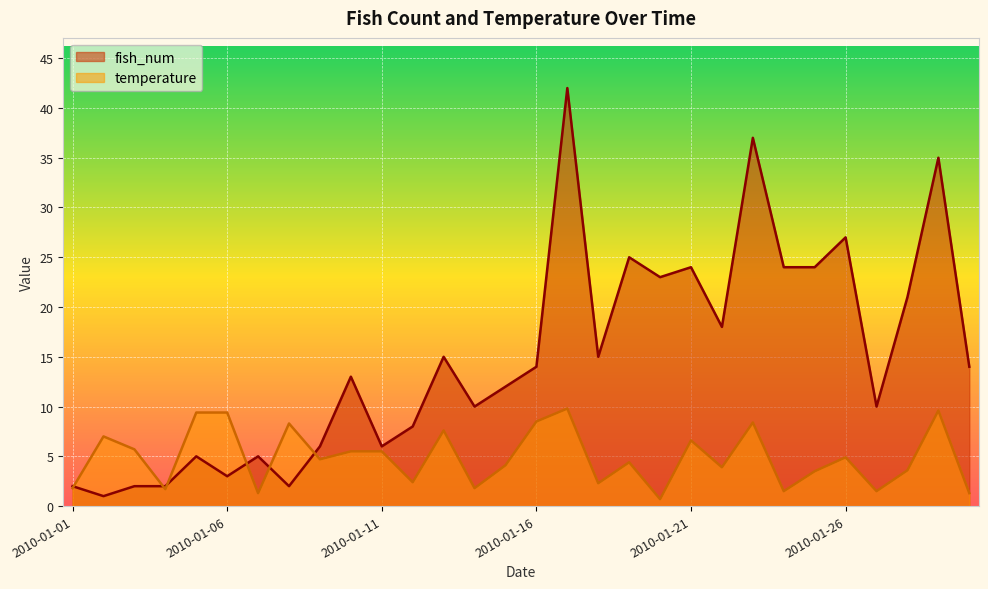

At how many categories does at least one series exceed 8?

22